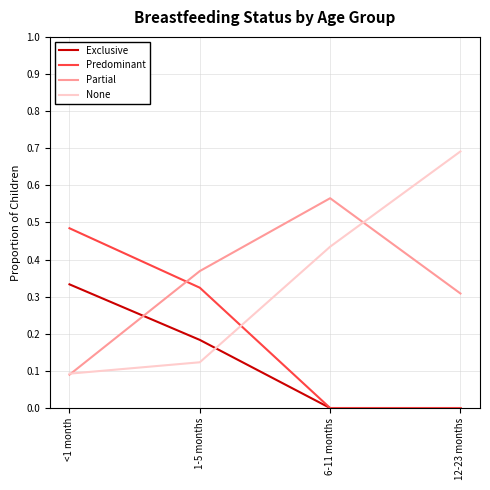

Is the value of Exclusive at <1 month greater than the value of None at 1-5 months?

Yes